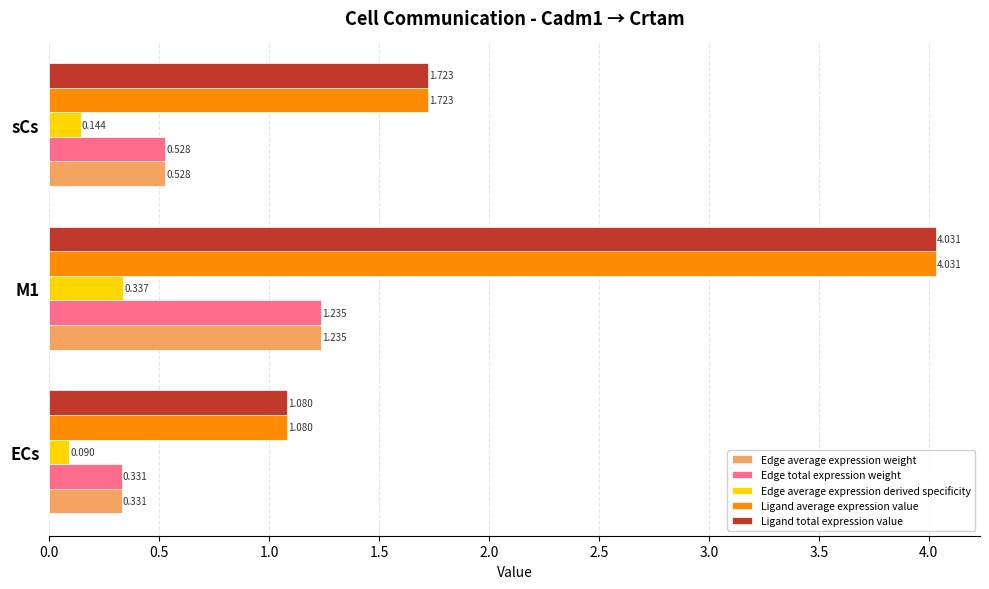

At which label does Ligand total expression value reach its minimum?

ECs